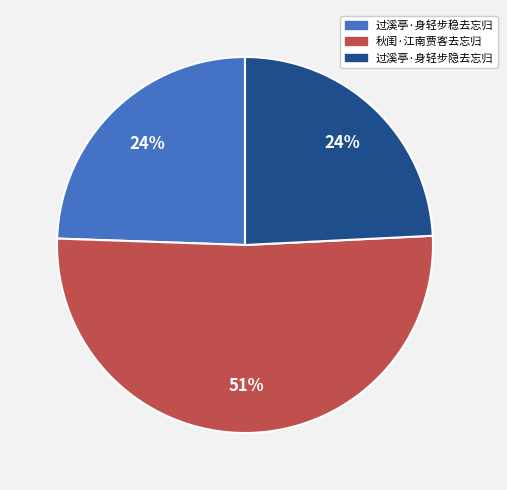

Which has a higher value, 过溪亭·身轻步隐去忘归 or 秋闺·江南贾客去忘归?

秋闺·江南贾客去忘归